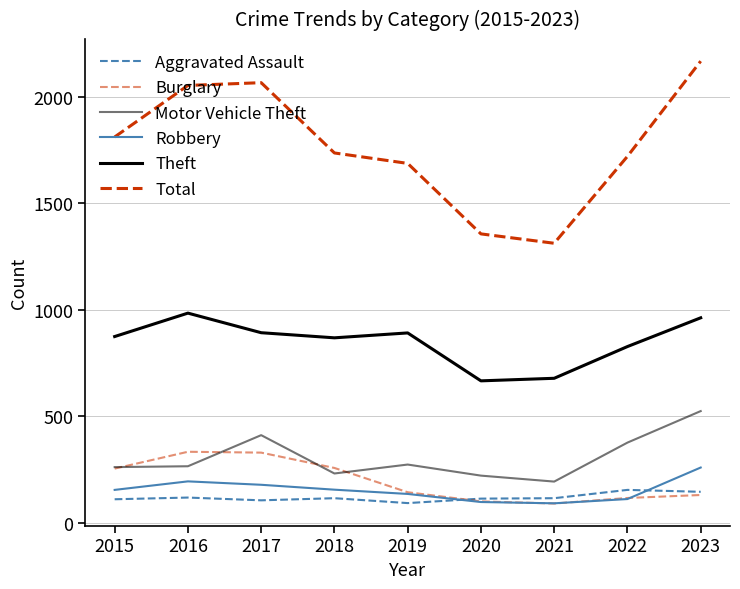

At which category does Burglary reach its first local valley?

2021